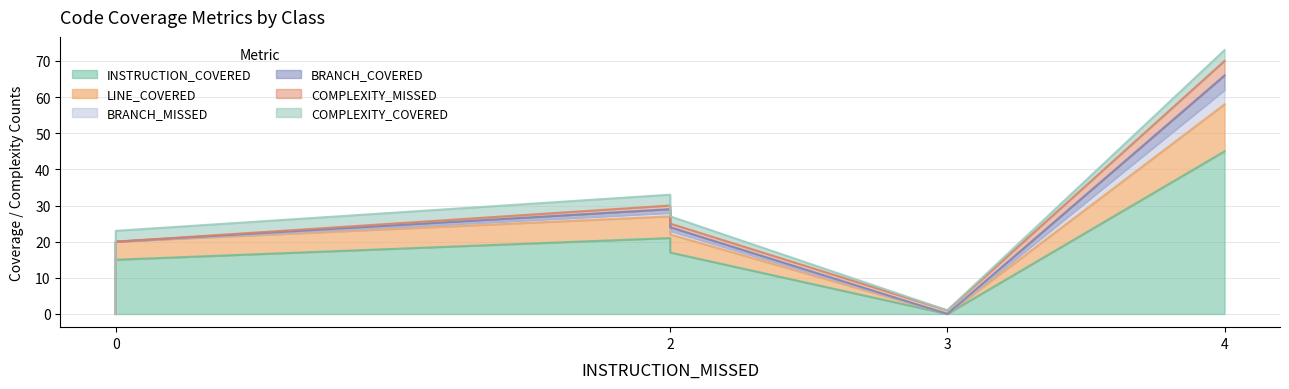

What is the value of the BRANCH_COVERED point at the 3rd from the left?

1